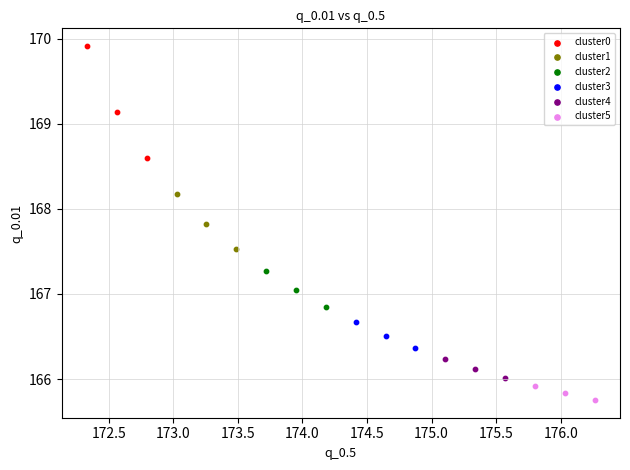

Which series contains the lowest Y value?

cluster5